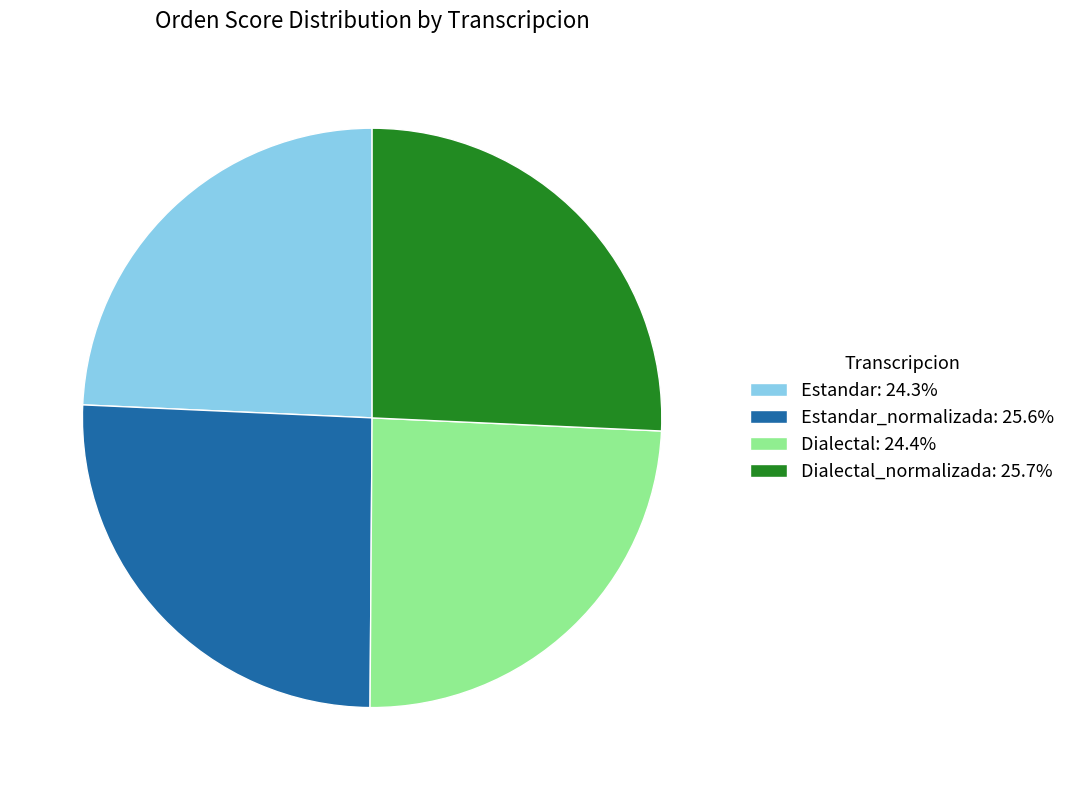

What is the ratio of the value at Dialectal: 24.4% to the value at Dialectal_normalizada: 25.7%?

0.9